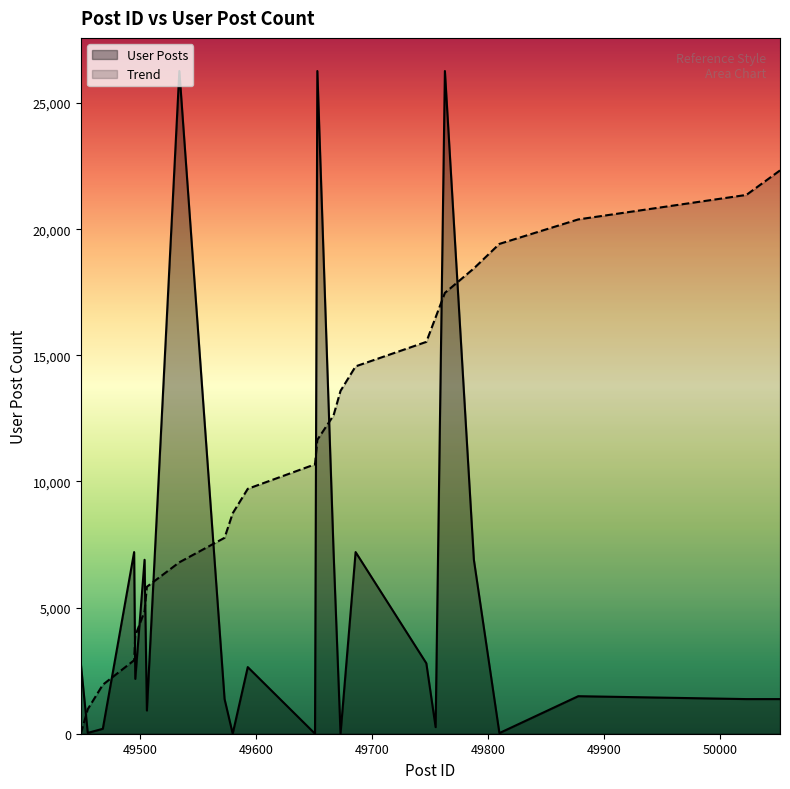

What is the average value of the User Posts series?

5485.5